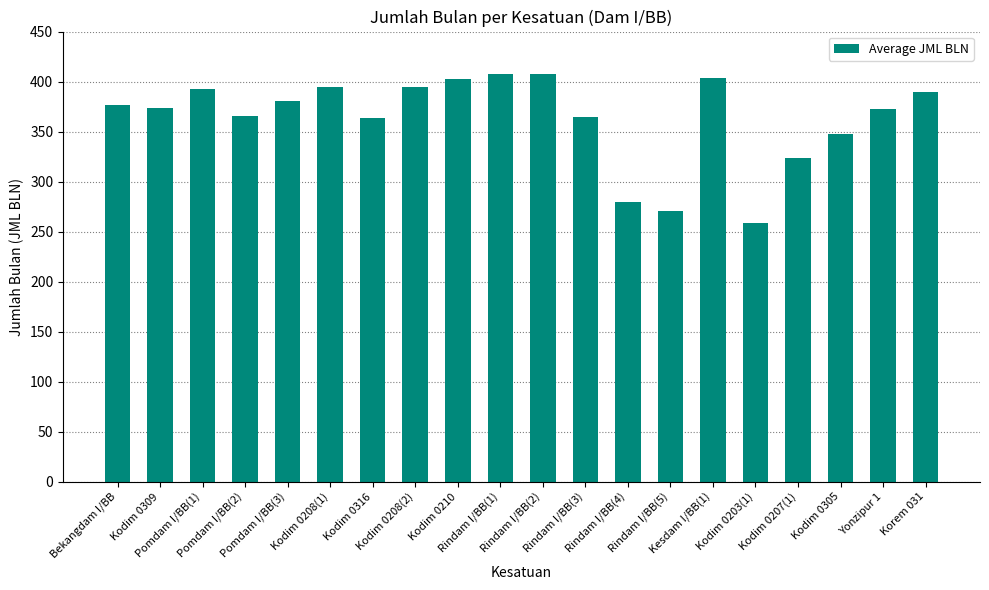

What is the greatest value displayed?

408